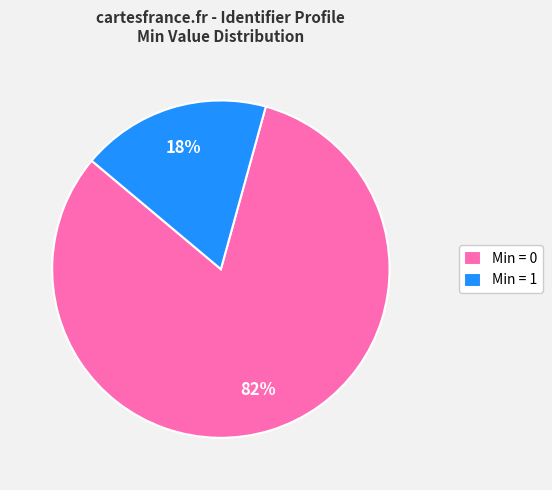

Count the number of slices in the pie.

2